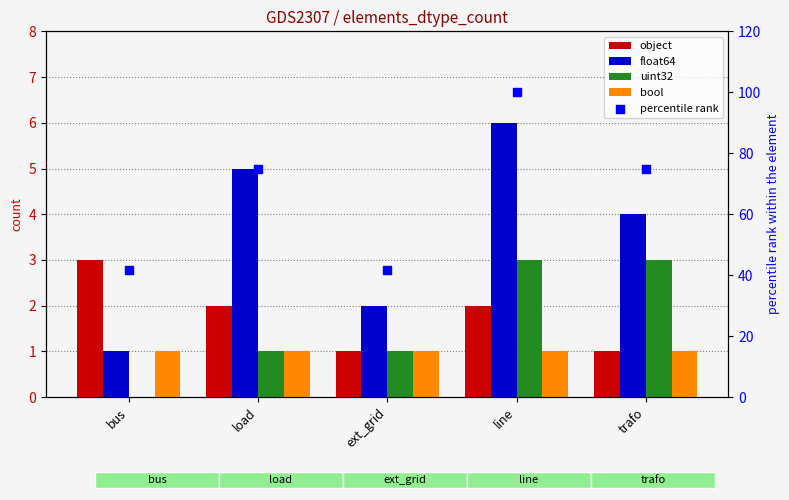

Which series has the largest total across all categories?

percentile rank